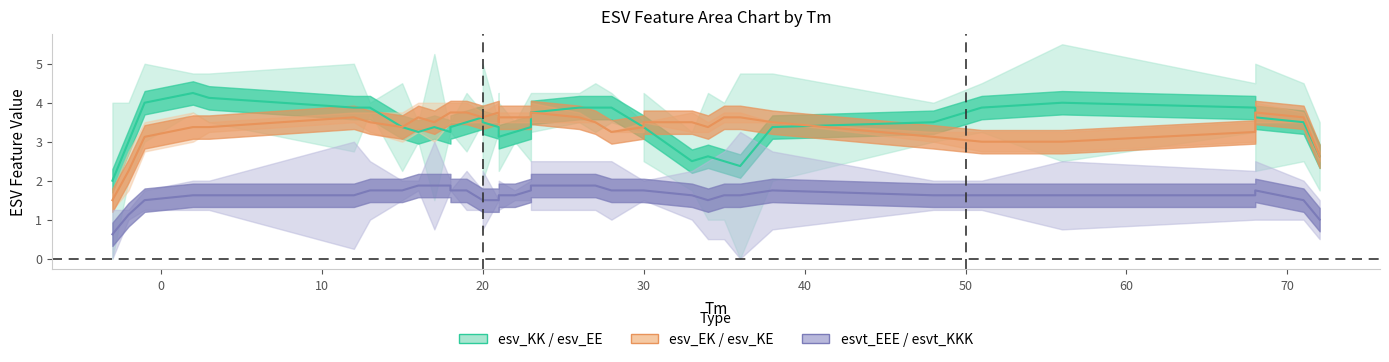

What is the greatest value displayed?

4.2